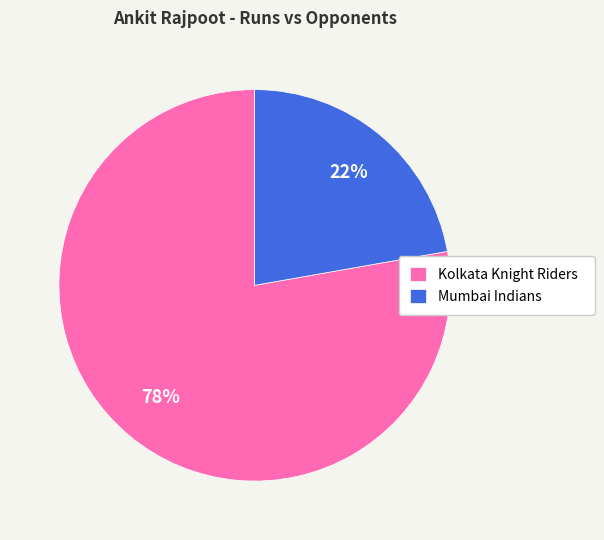

Count the number of slices in the pie.

2